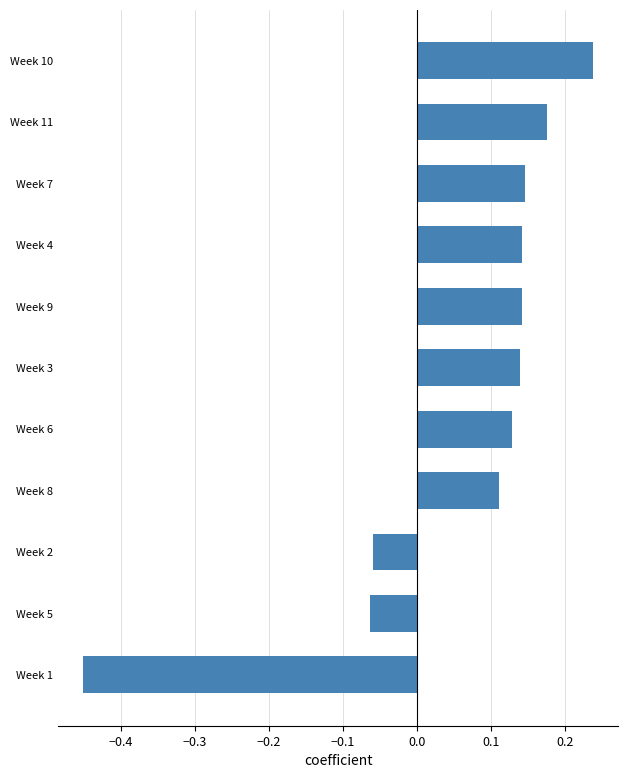

Which has a higher value, Week 2 or Week 6?

Week 6